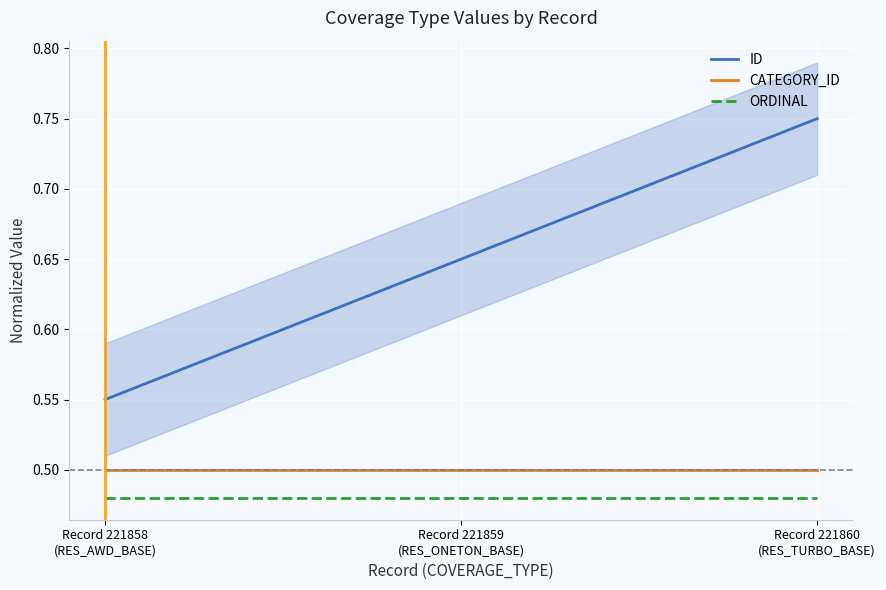

Is the value of ORDINAL at Record 221858
(RES_AWD_BASE) greater than the value of ID at Record 221858
(RES_AWD_BASE)?

No